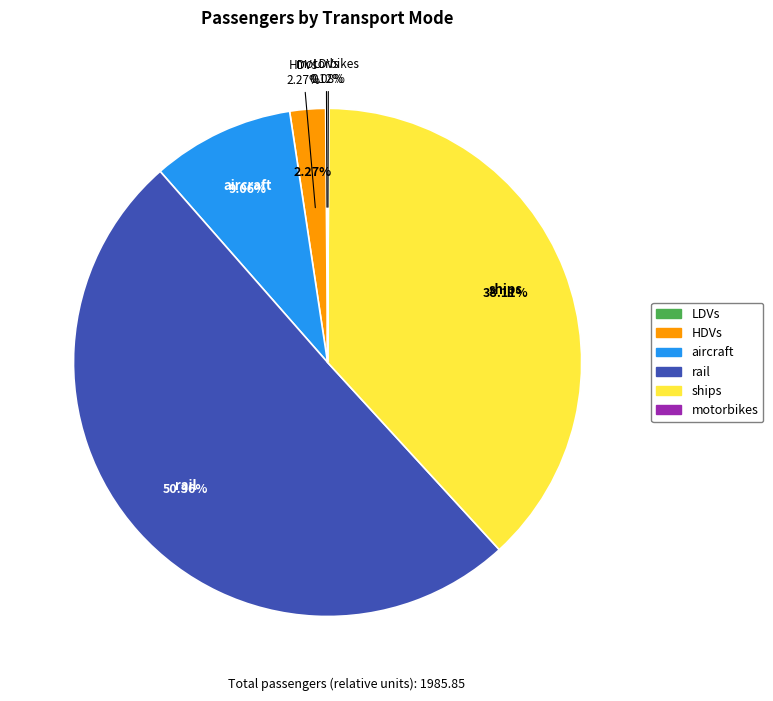

Which category accounts for the majority?

rail